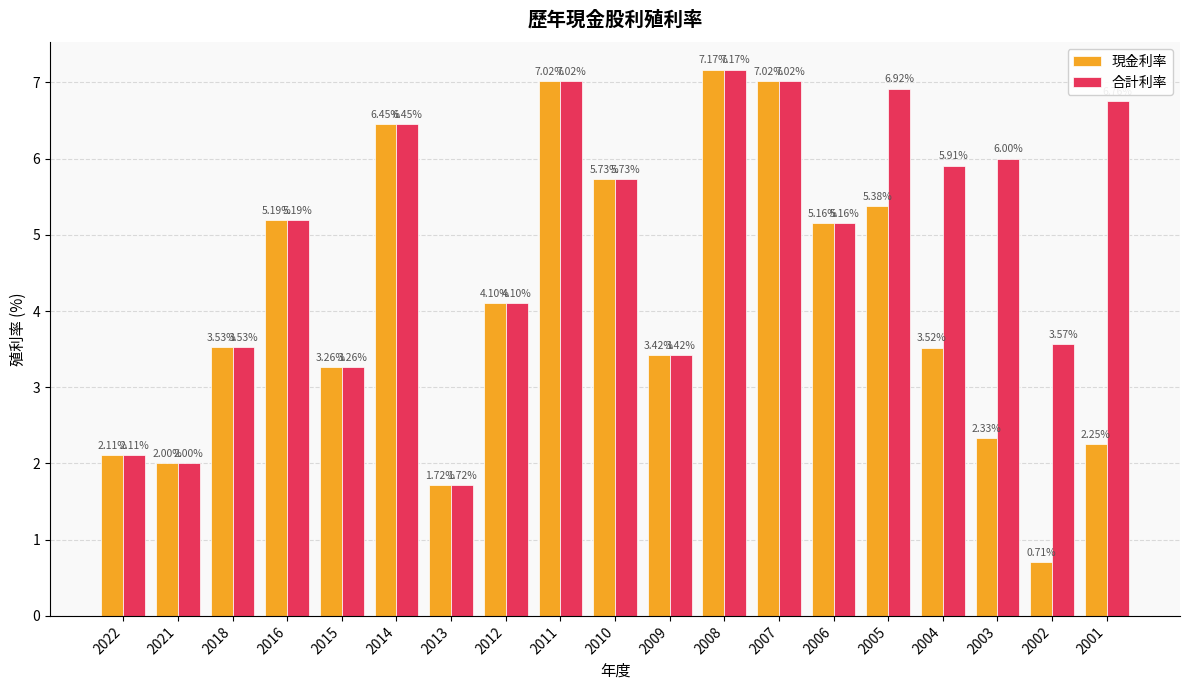

At which label does 現金利率 reach its minimum?

2002